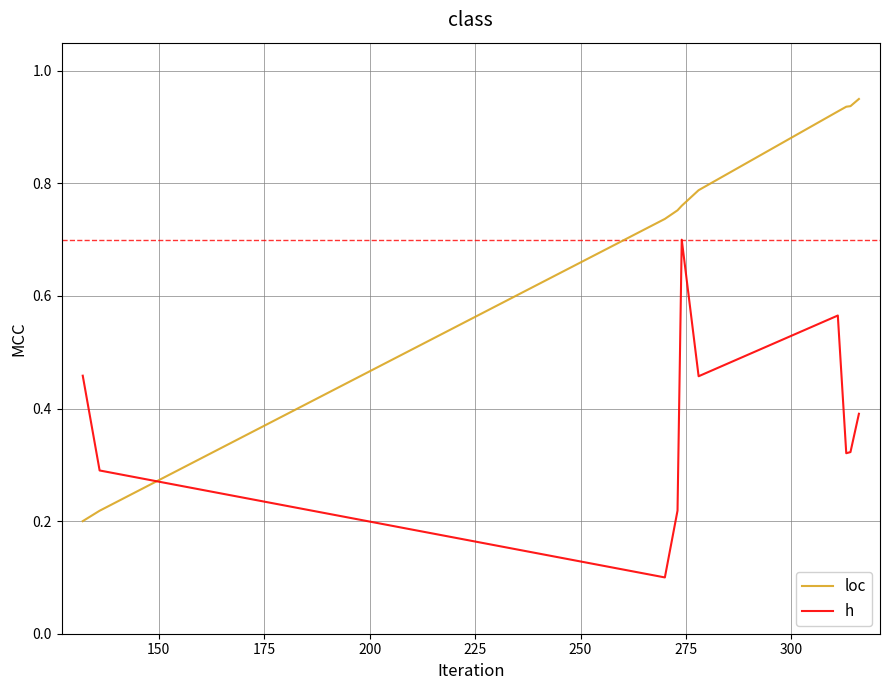

True or false: h and loc intersect in this chart.

True